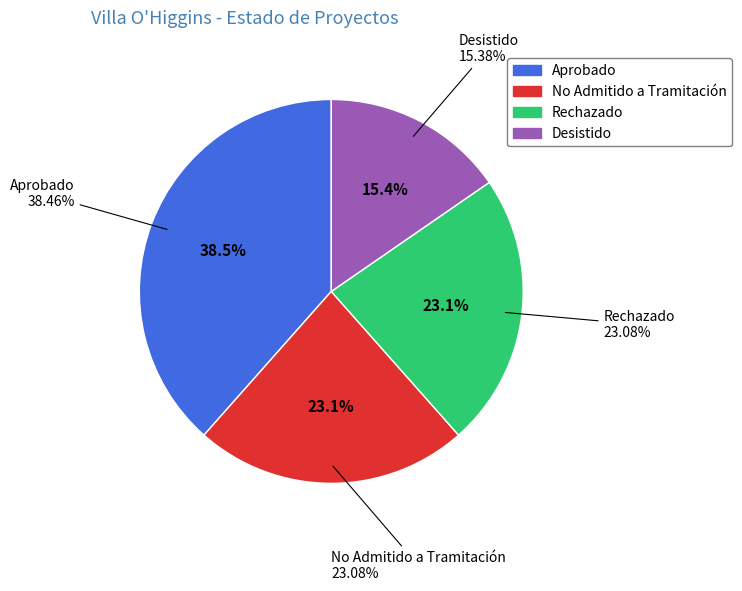

Is there any slice that represents more than half of the pie?

No